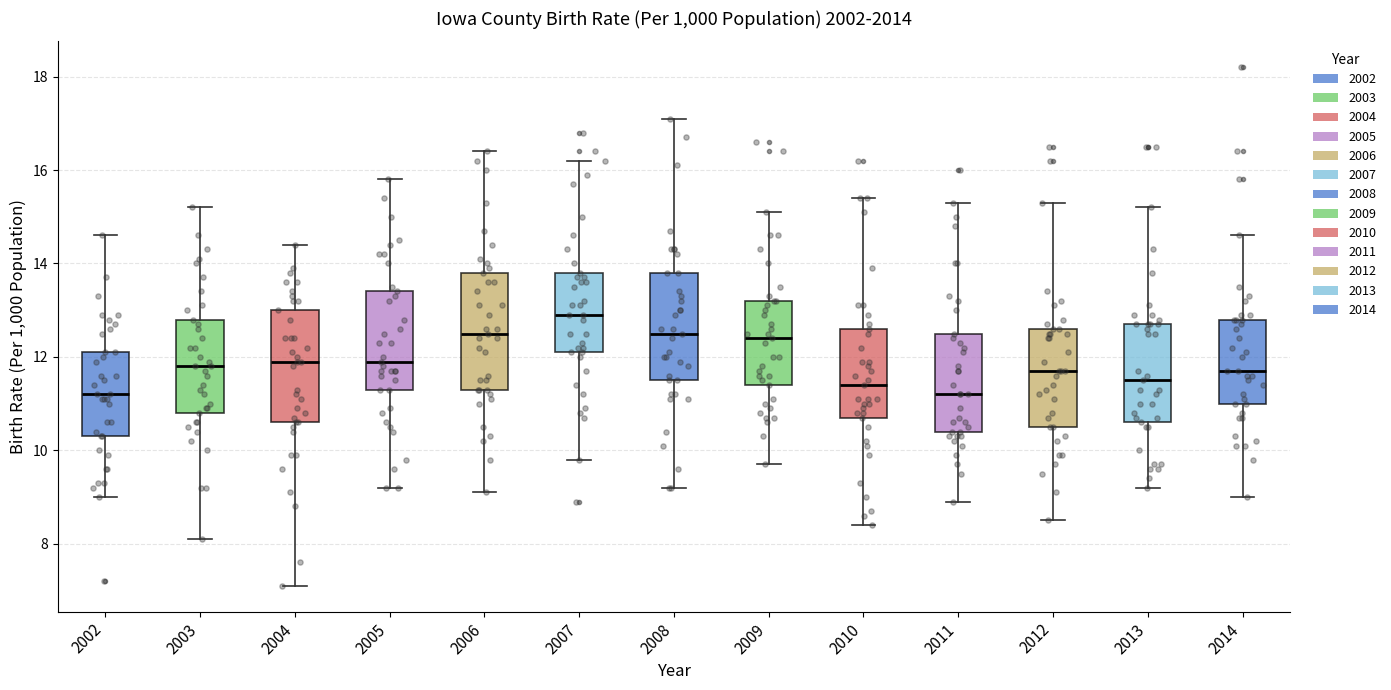

Reading left to right, transcribe this box plot: for each box, give where its median line is, the range the box spans, and where its two whiskers end, as read against the y-axis. The values are not printed on the chart, so give them approximately, as read against the axis.

2002: median 11.2, box 10.4 to 12.2, whiskers 9.0 to 14.6
2003: median 11.8, box 10.8 to 12.8, whiskers 8.2 to 15.2
2004: median 12.0, box 10.6 to 13.0, whiskers 7.2 to 14.4
2005: median 12.0, box 11.4 to 13.4, whiskers 9.2 to 15.8
2006: median 12.6, box 11.4 to 13.8, whiskers 9.2 to 16.4
2007: median 13.0, box 12.2 to 13.8, whiskers 9.8 to 16.2
2008: median 12.6, box 11.6 to 13.8, whiskers 9.2 to 17.2
2009: median 12.4, box 11.4 to 13.2, whiskers 9.8 to 15.2
2010: median 11.4, box 10.8 to 12.6, whiskers 8.4 to 15.4
2011: median 11.2, box 10.4 to 12.6, whiskers 9.0 to 15.4
2012: median 11.8, box 10.6 to 12.6, whiskers 8.6 to 15.4
2013: median 11.6, box 10.6 to 12.8, whiskers 9.2 to 15.2
2014: median 11.8, box 11.0 to 12.8, whiskers 9.0 to 14.6